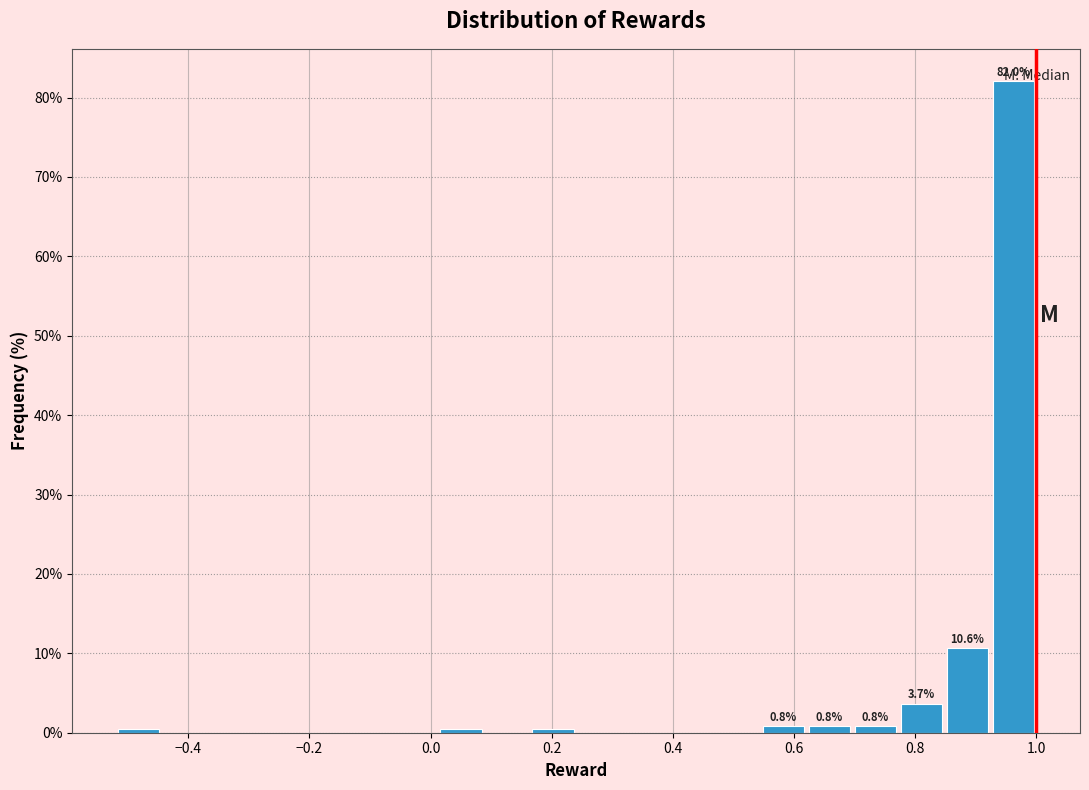

Around what value on the x-axis is the tallest bar? Give the approximate position of its centre, as read against the axis.

0.96